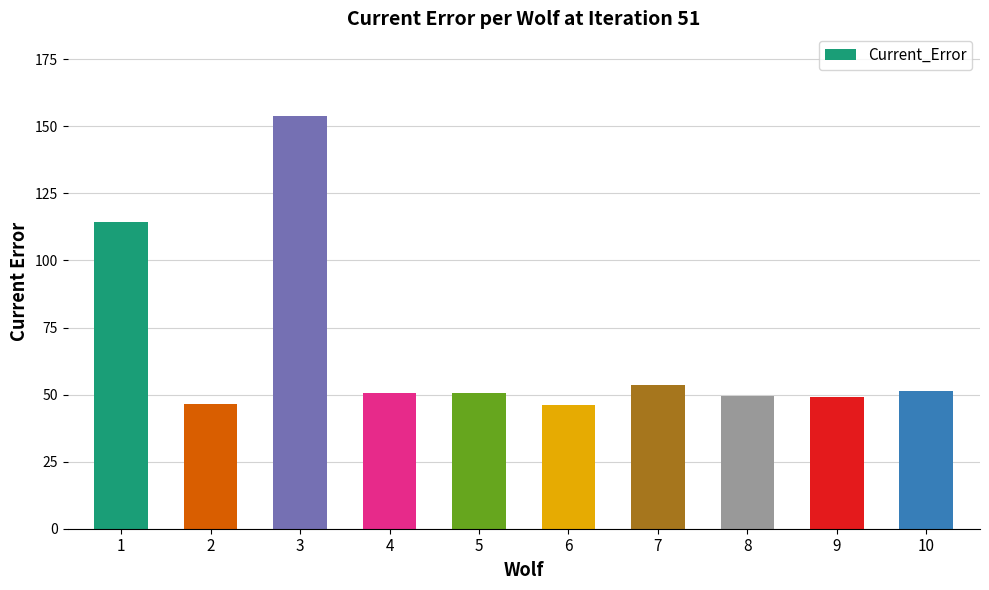

The value at 6 is 46.1. True or false?

True